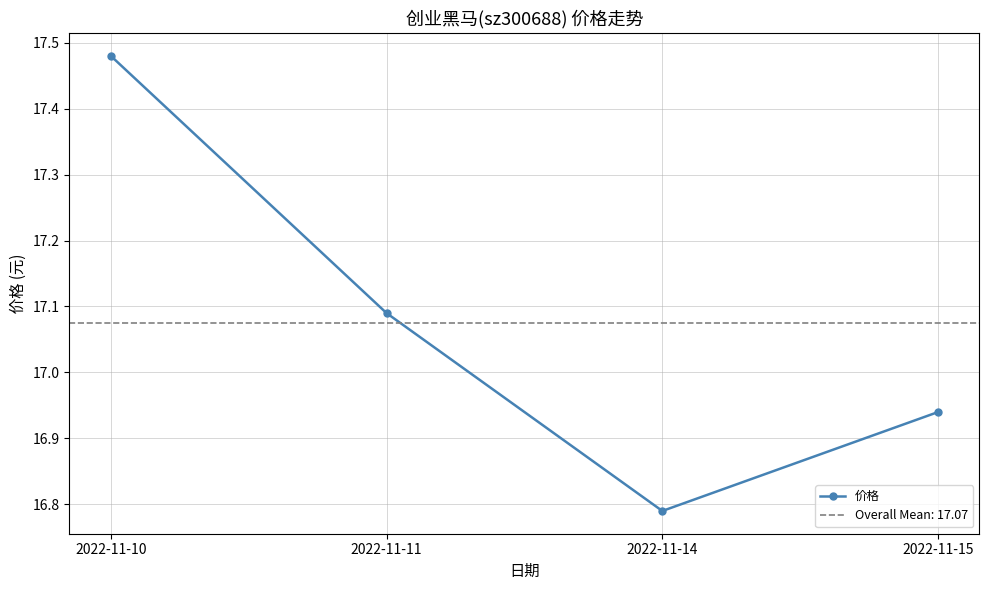

What is the value of the 4th point from the left?

16.9